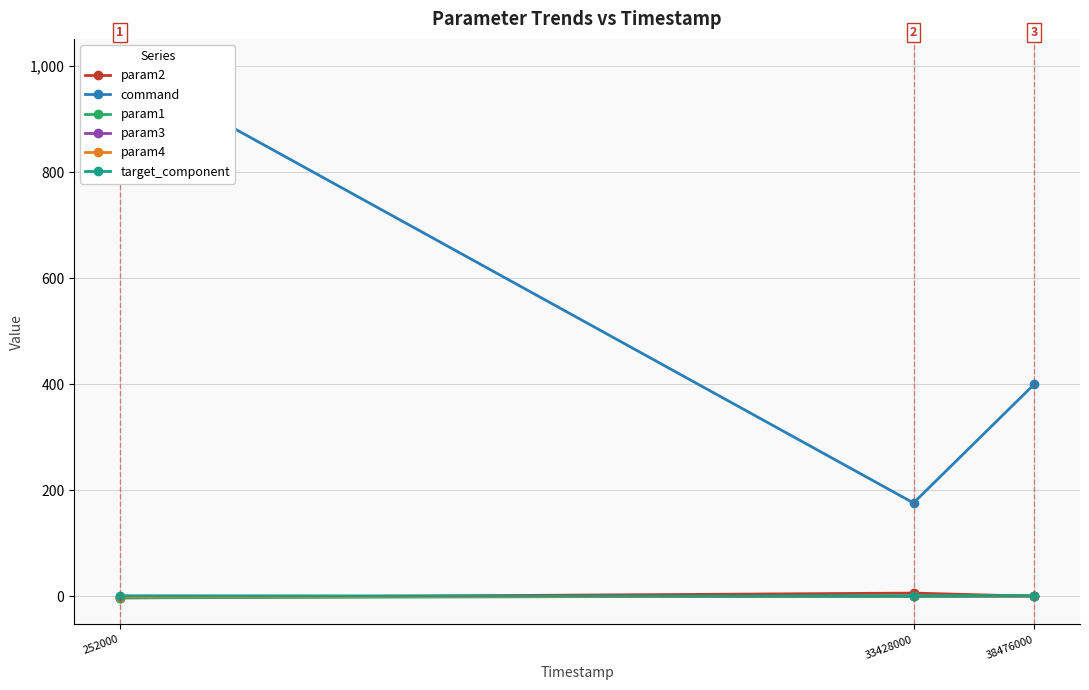

What is the difference between the maximum and minimum values in the command series?

825